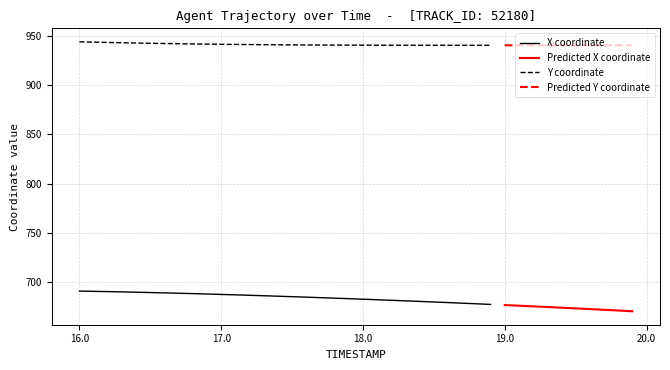

True or false: X coordinate and Y coordinate intersect in this chart.

False